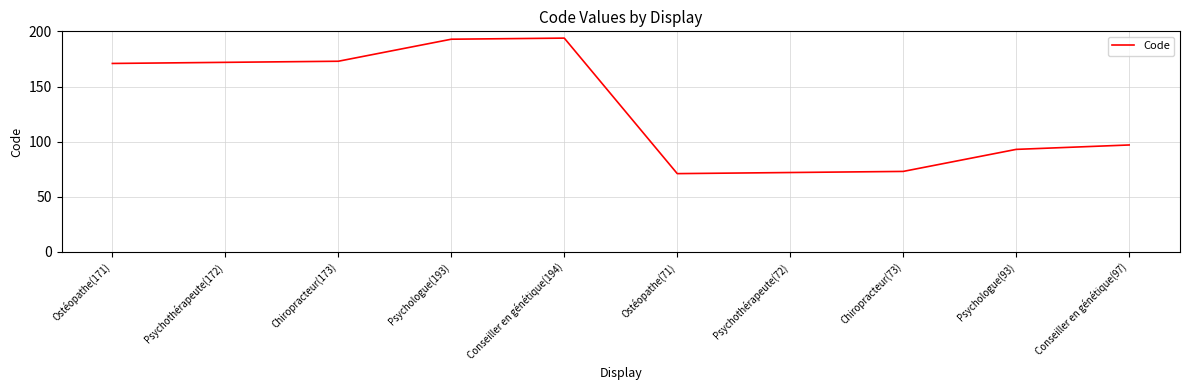

The value at Psychothérapeute(172) is 272. True or false?

False